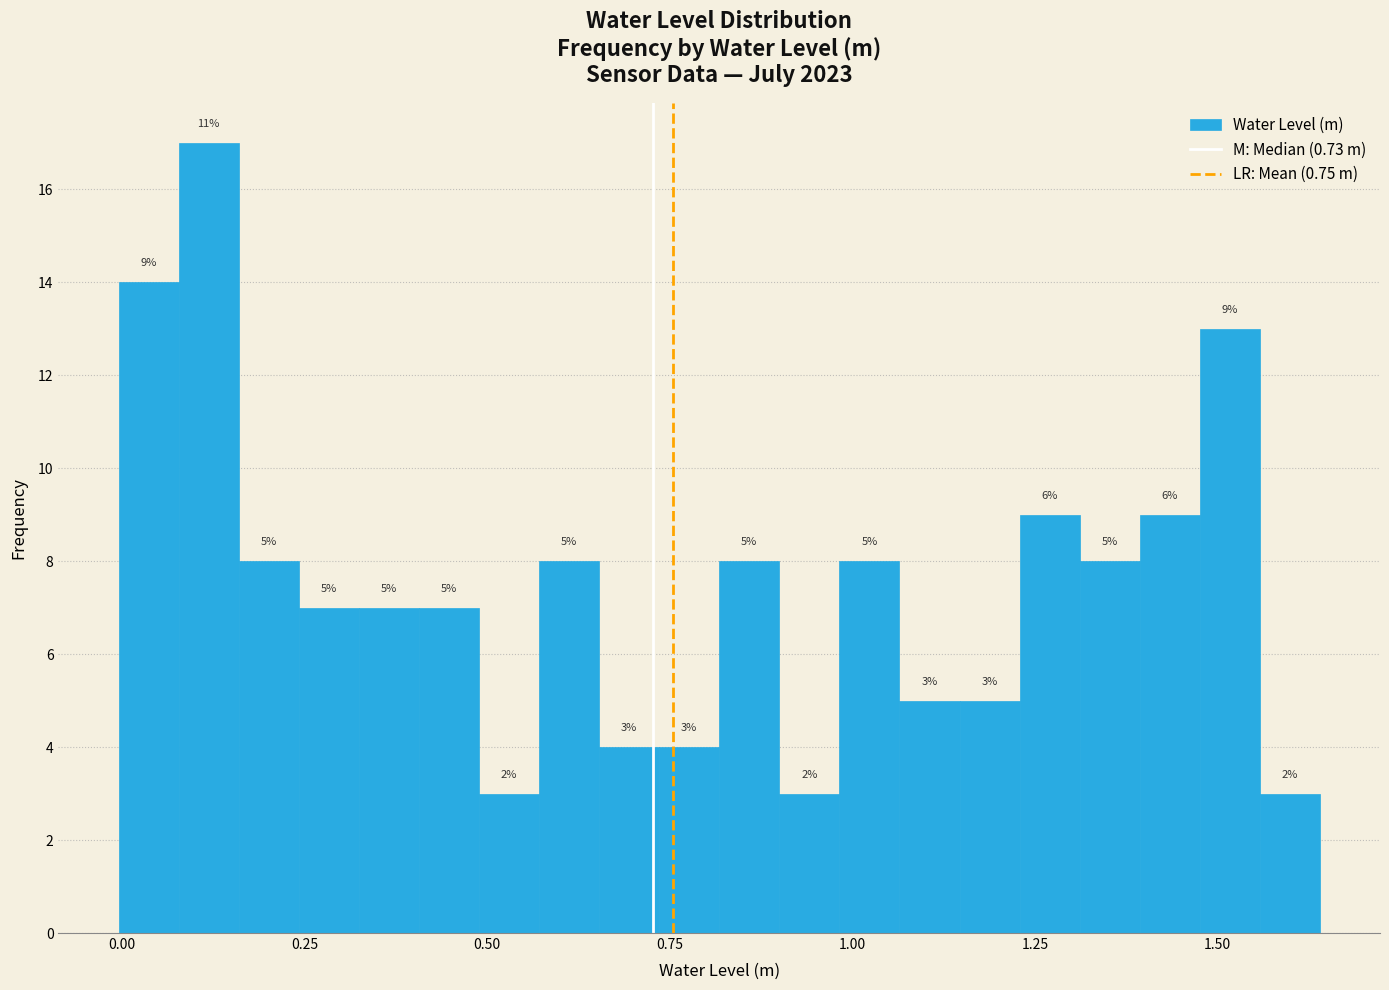

Read against the x-axis, roughly where is the centre of the tallest bar?

0.10